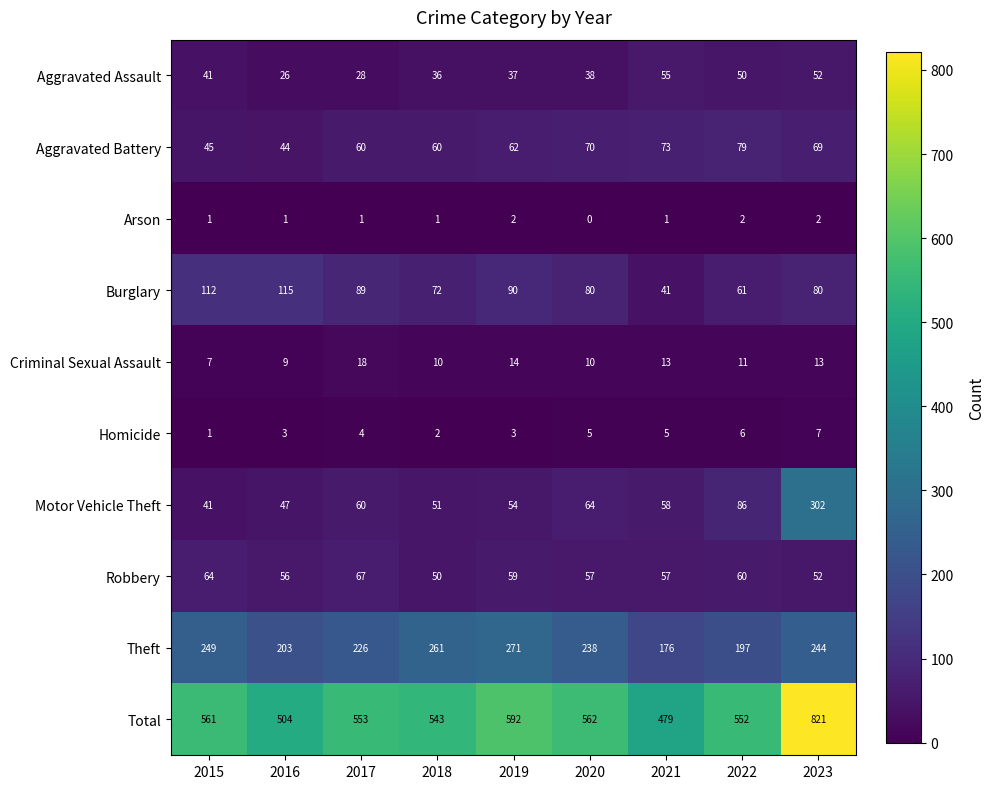

At which label does Aggravated Assault reach its peak?

2021